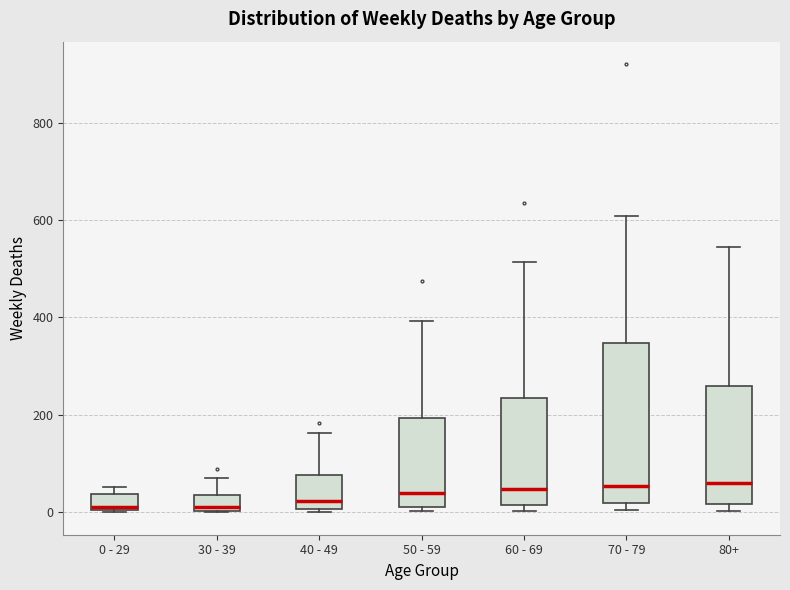

Reading left to right, transcribe this box plot: for each box, give where its median line is, the range the box spans, and where its two whiskers end, as read against the y-axis. The values are not printed on the chart, so give them approximately, as read against the axis.

0 - 29: median 20, box 0 to 40, whiskers 0 to 60
30 - 39: median 20, box 0 to 40, whiskers 0 to 80
40 - 49: median 20, box 0 to 80, whiskers 0 (just below the box's lower edge) to 160
50 - 59: median 40, box 20 to 200, whiskers 0 to 400
60 - 69: median 40, box 20 to 240, whiskers 0 to 520
70 - 79: median 60, box 20 to 340, whiskers 0 to 600
80+: median 60, box 20 to 260, whiskers 0 to 540